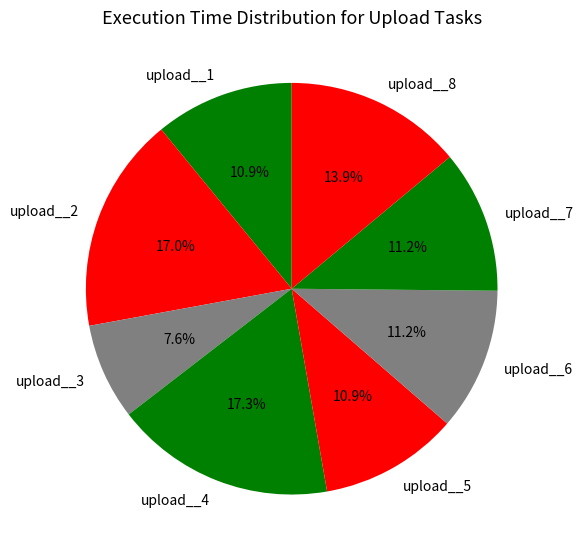

Which category has the smallest portion of the pie?

upload__3